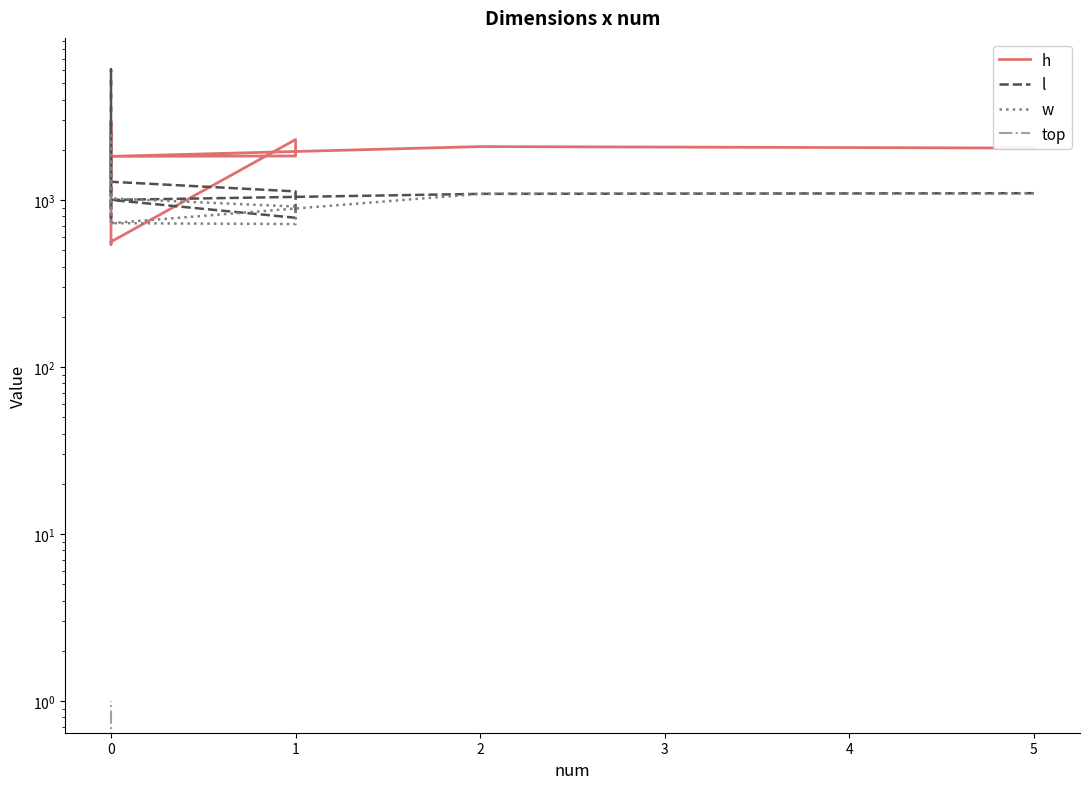

What is the difference between the l values at 1 and 5?

219